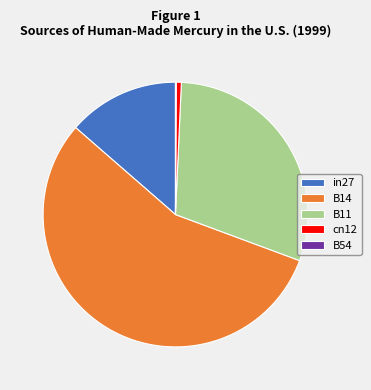

Is it true that in27 is 7% of the pie?

False